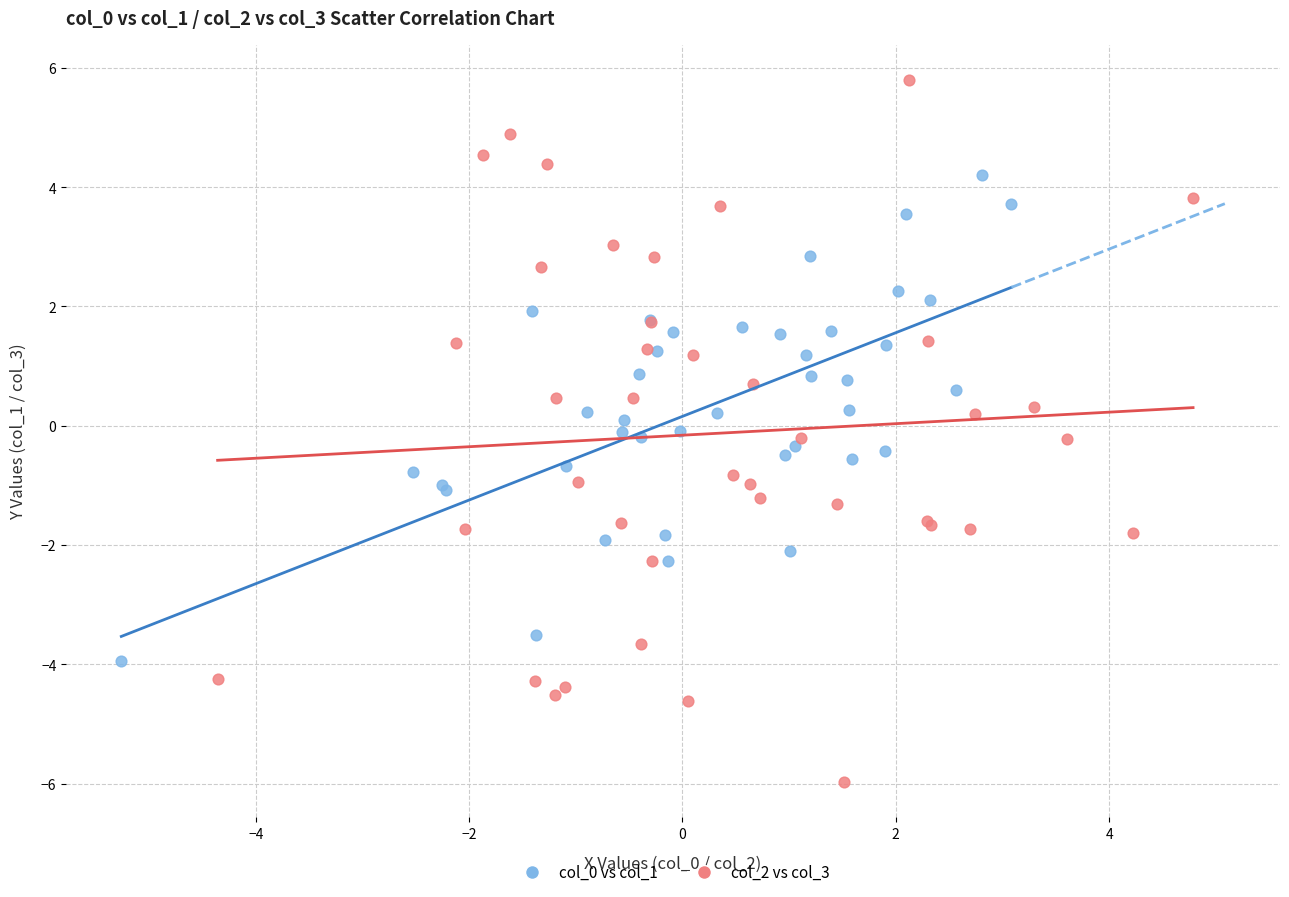

Which series contains the lowest Y value?

col_2 vs col_3